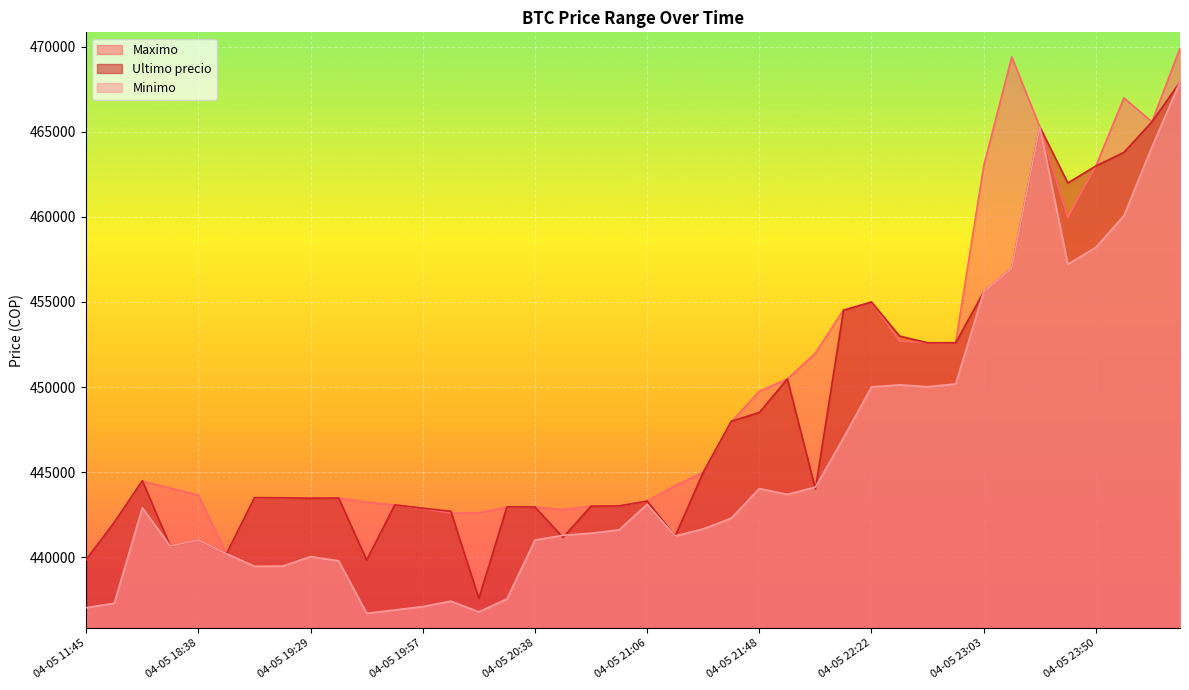

Read the Maximo value at 04-05 19:38.

443472